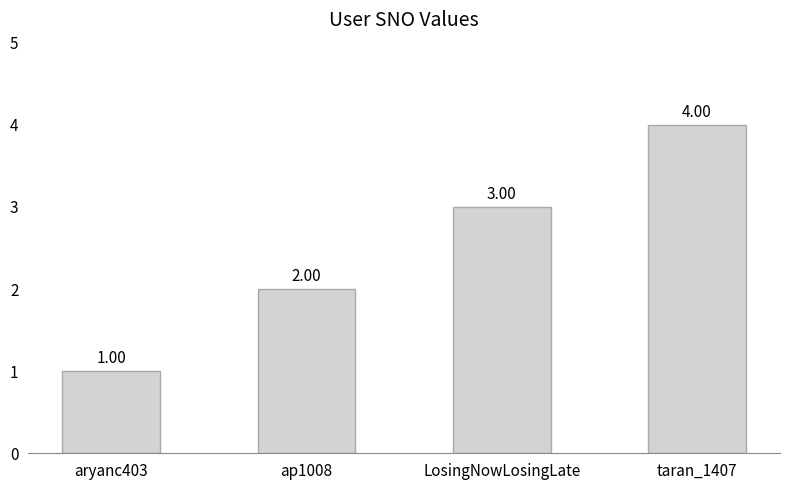

Reading right to left, what are all the values shown in this chart?

taran_1407=4	LosingNowLosingLate=3	ap1008=2	aryanc403=1